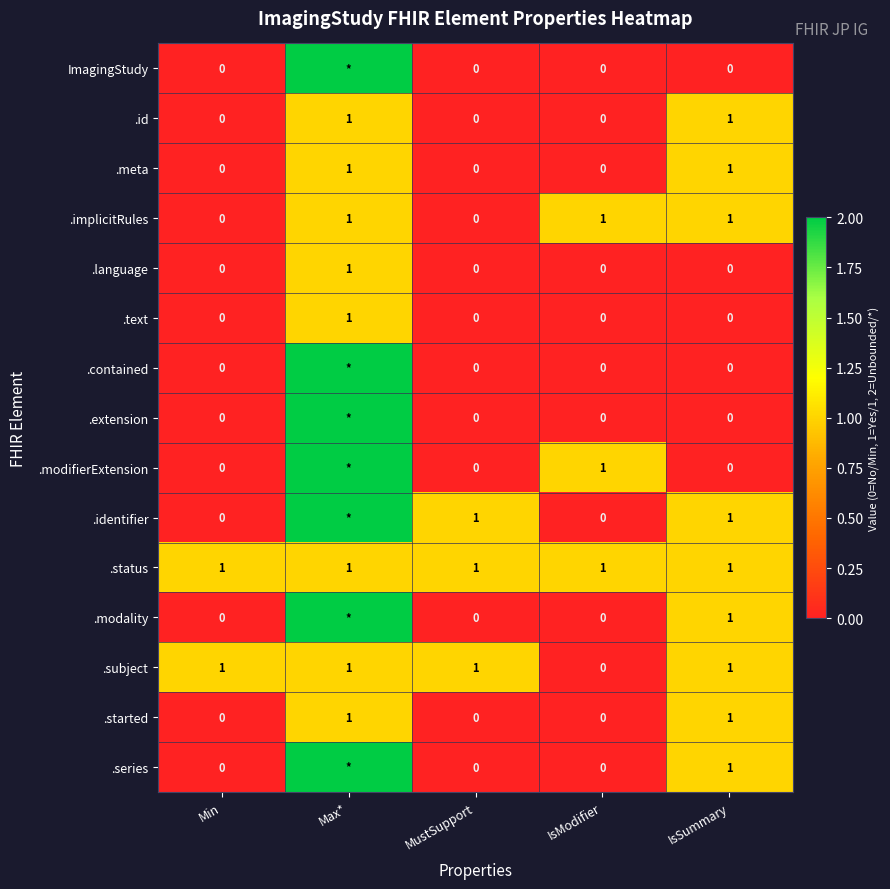

Is the value of .text at MustSupport greater than the value of .meta at Max*?

No